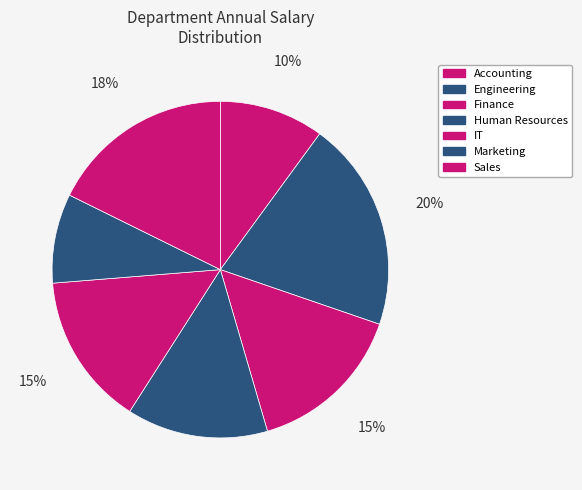

How many segments does this pie chart have?

7